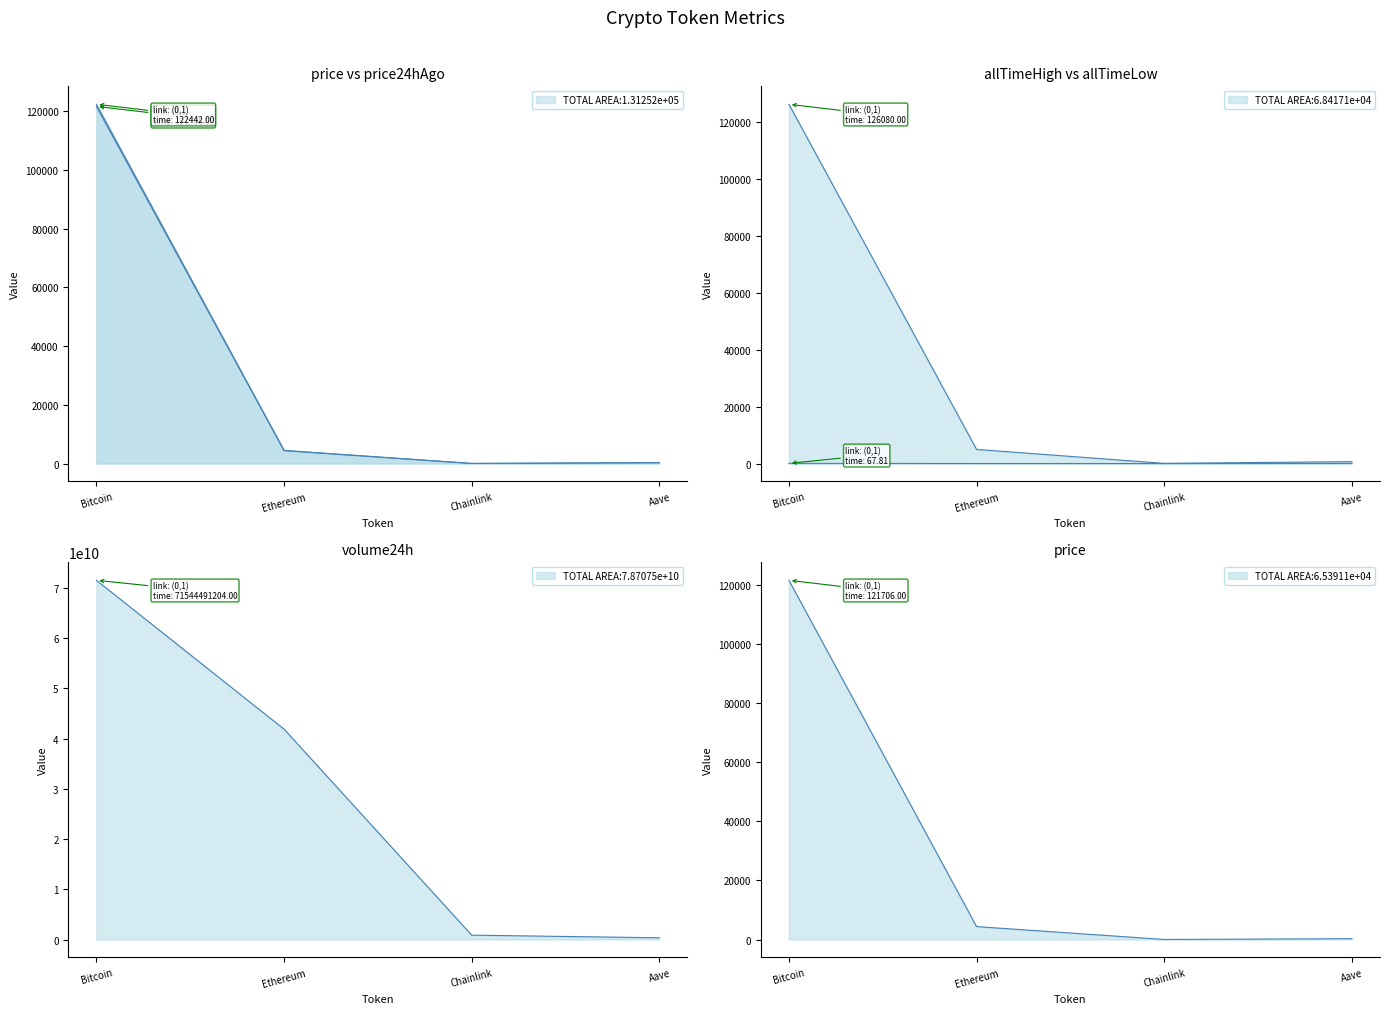

At which label does price24hAgo first exceed 4475?

Bitcoin